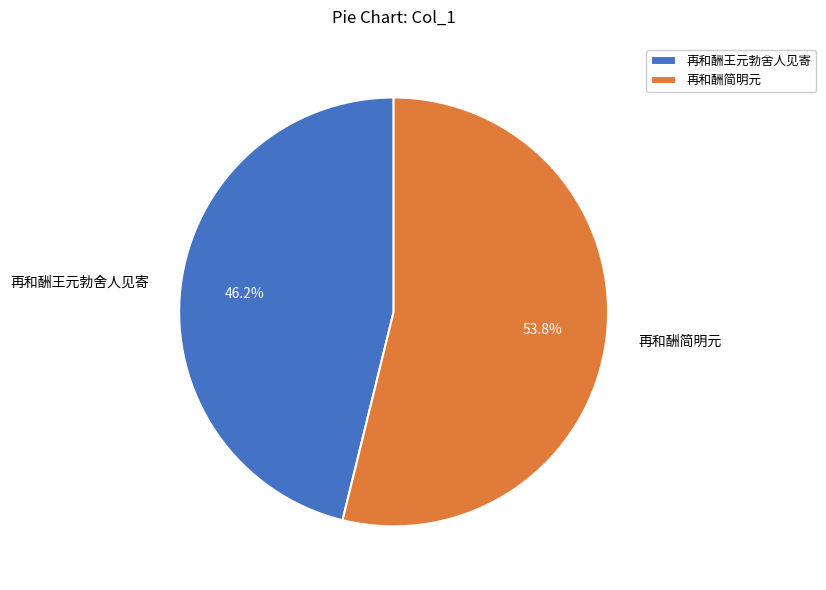

Does 再和酬王元勃舍人见寄 account for over 50% of the chart?

No